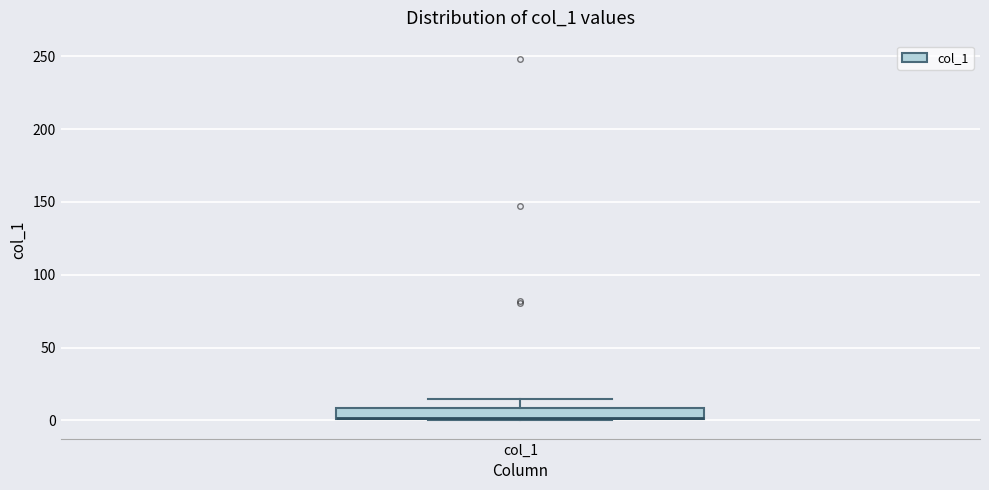

Where is the upper edge of the box for col_1 on the y-axis? The values are not printed on the chart, so give them approximately, as read against the axis.

10